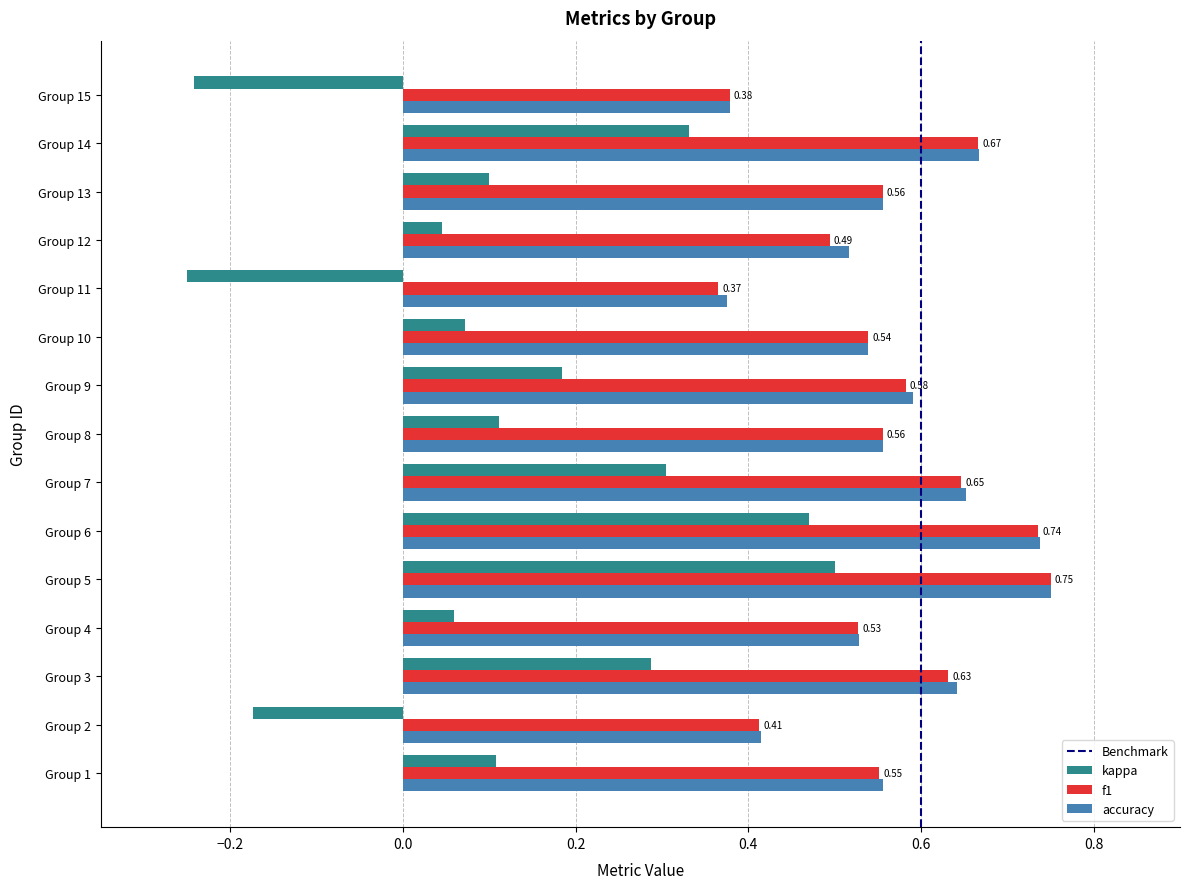

Which series changed the most between Group 2 and Group 4?

kappa